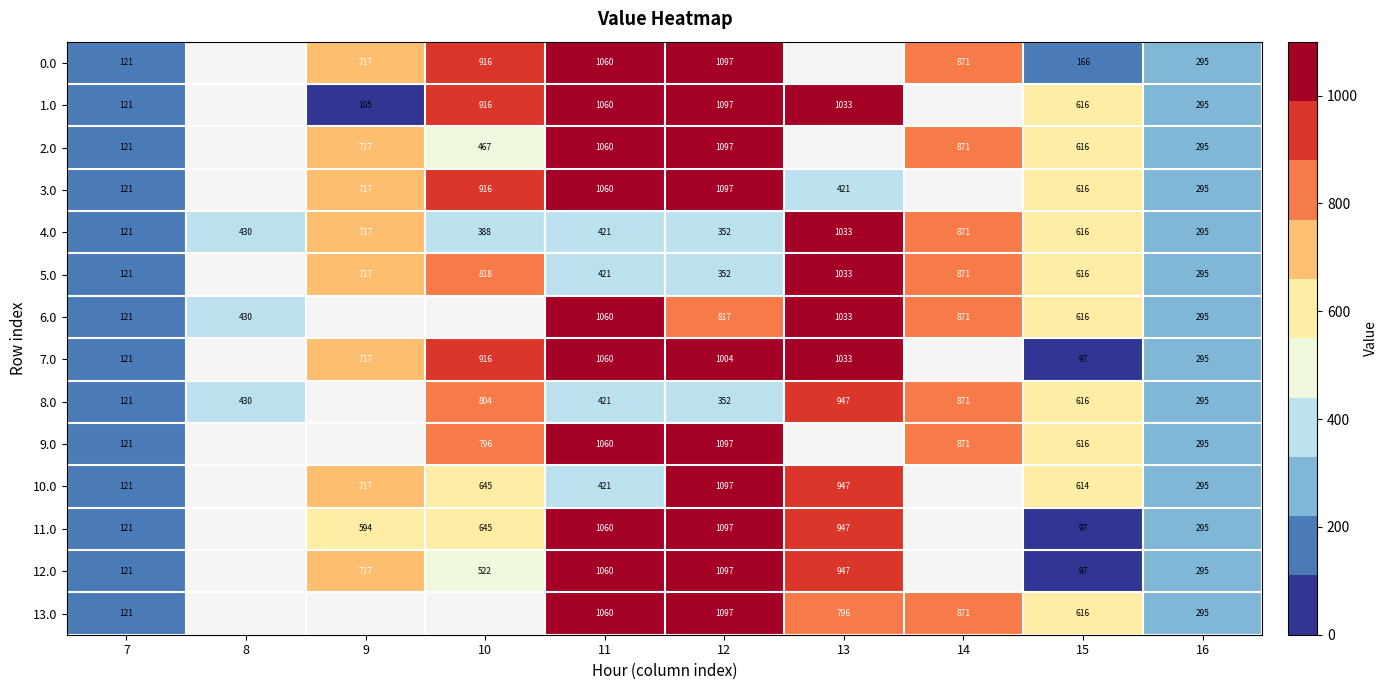

The value of 3.0 at 11 is 1060. True or false?

True